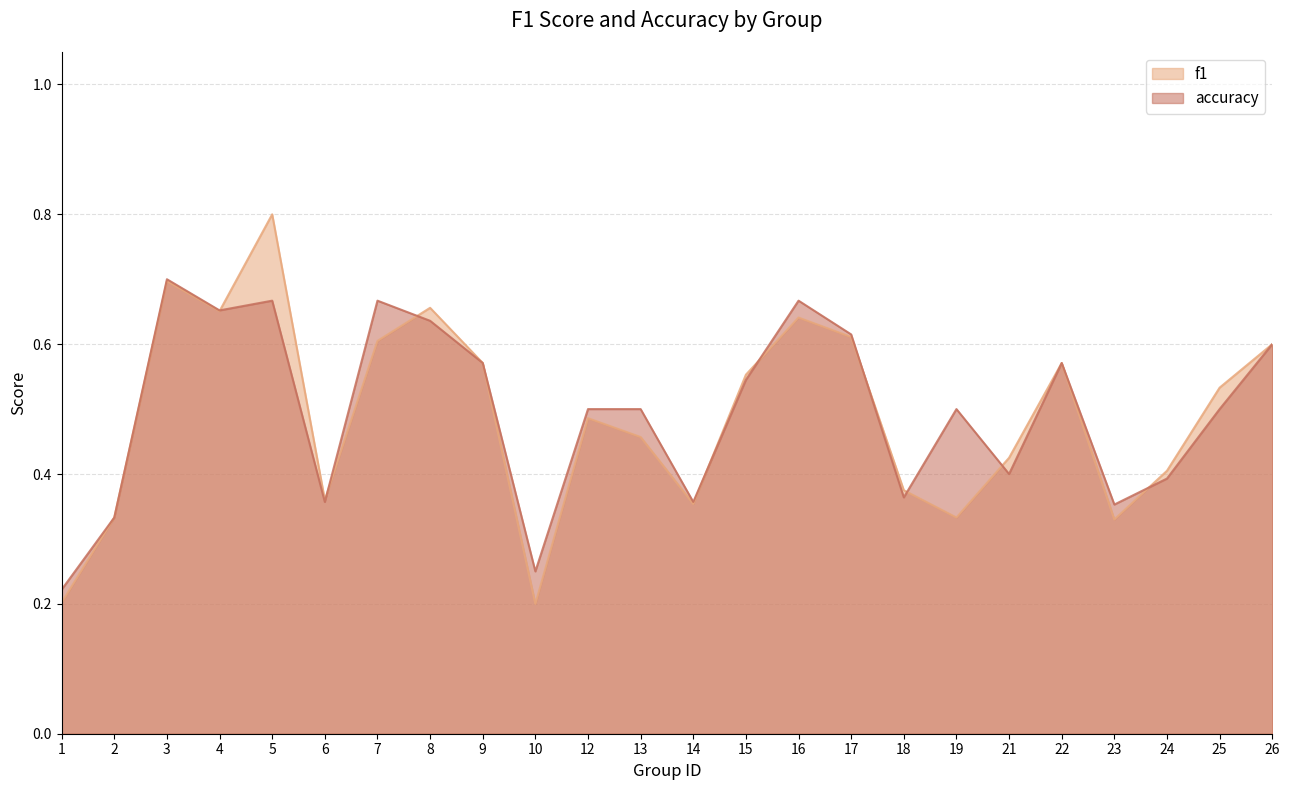

At which category does the chart reach its minimum across all series?

10